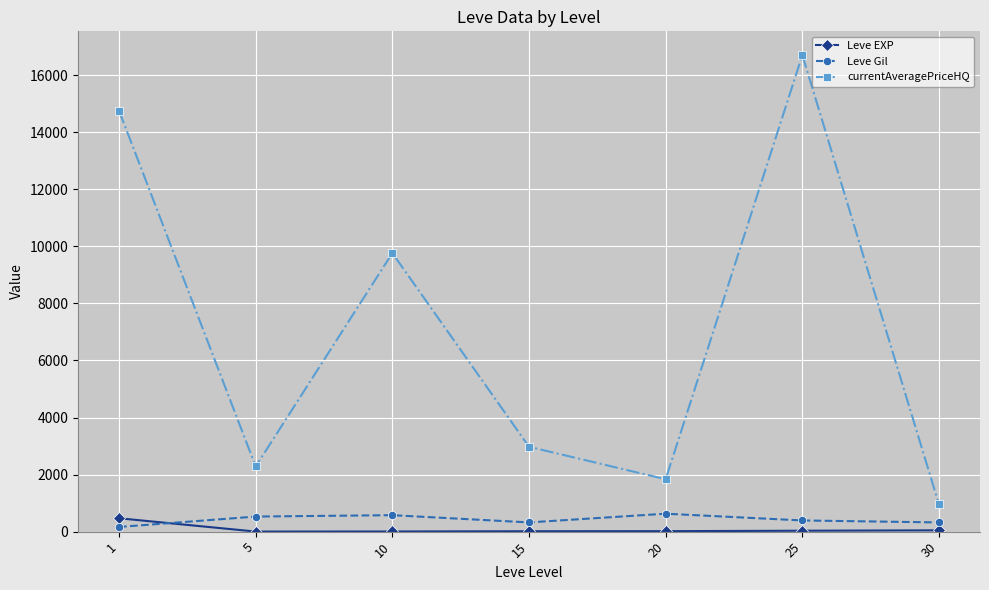

What is the lowest value of the Leve Gil series?

163.5